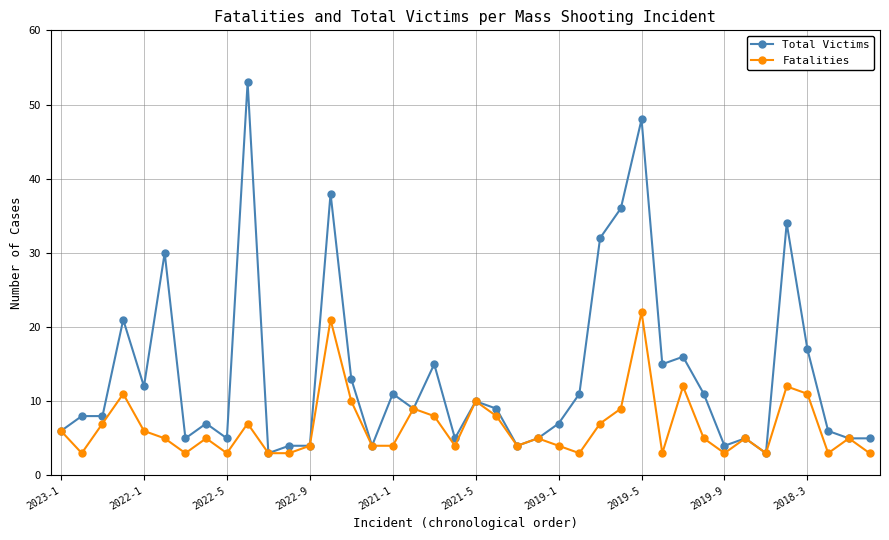

How many values in the Total Victims series are below 9?

20